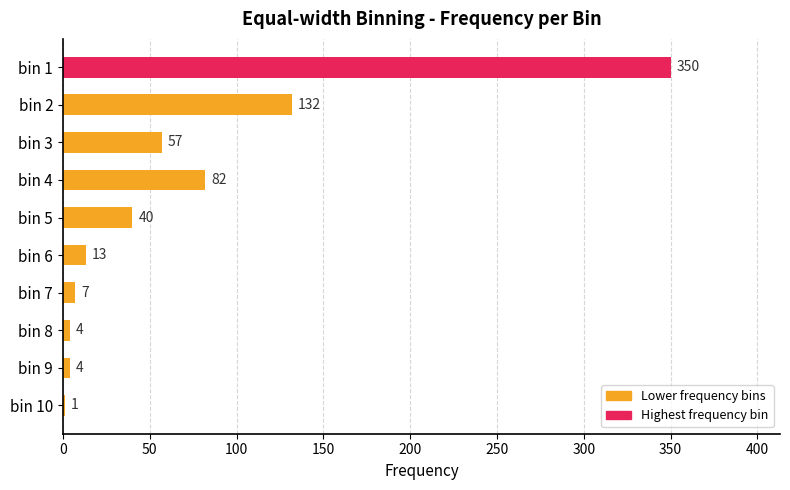

How many categories are shown in the chart?

10